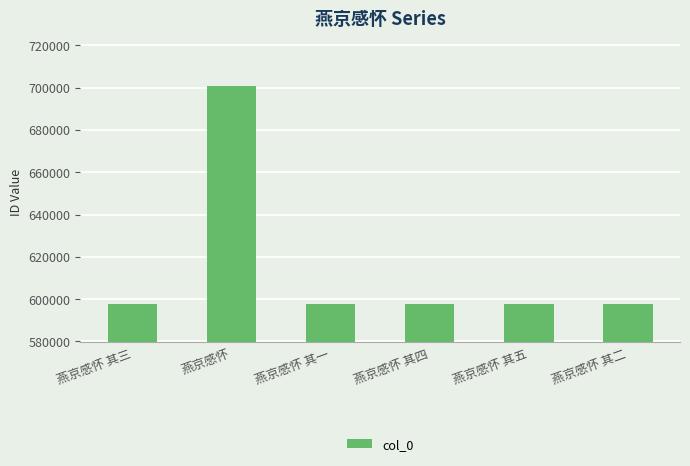

Which label corresponds to the largest value in the chart?

燕京感怀